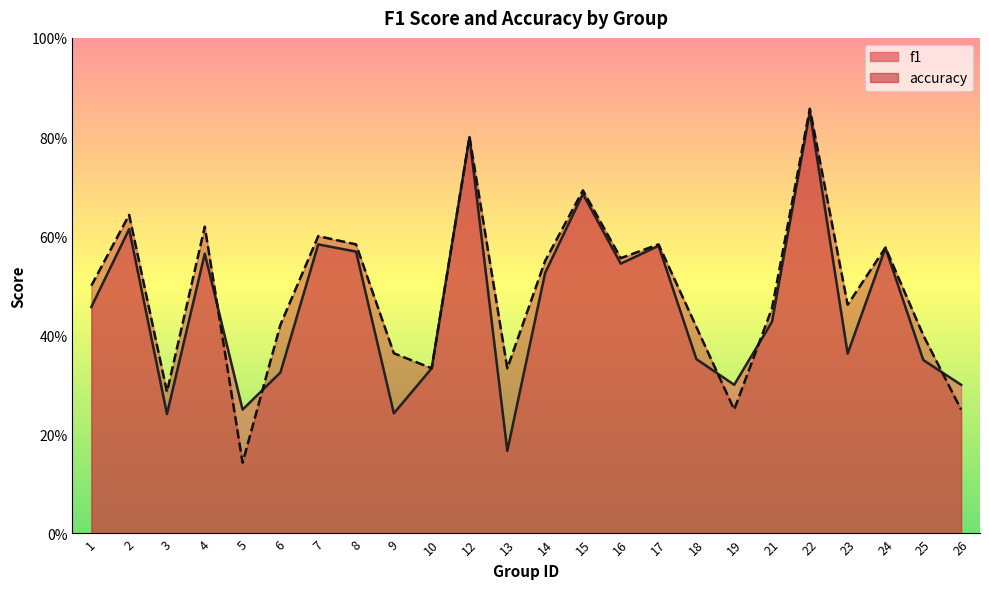

What is the approximate value of f1 at 7?

0.6